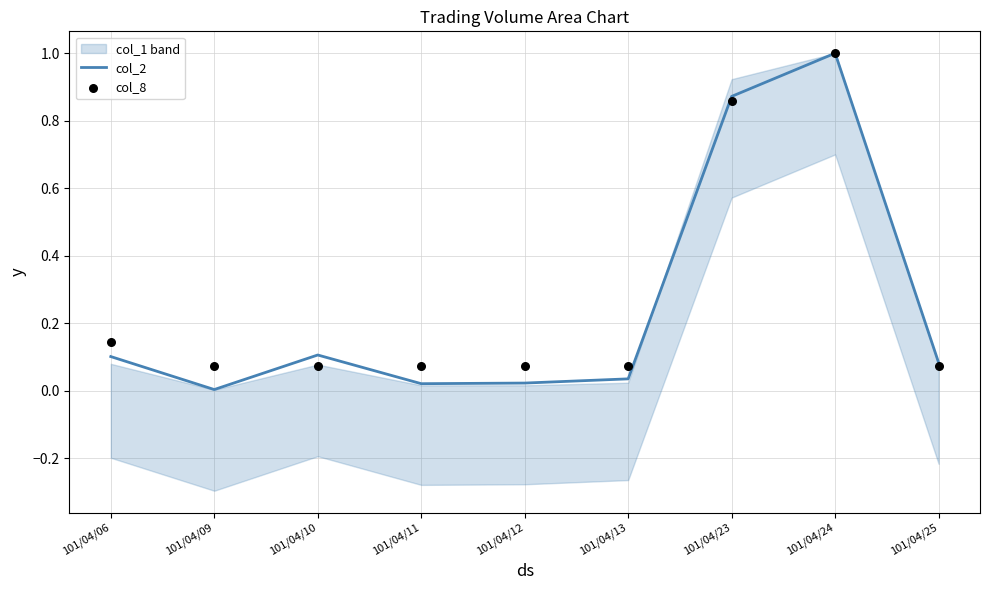

Which series has the largest Y range (max minus min)?

col_2